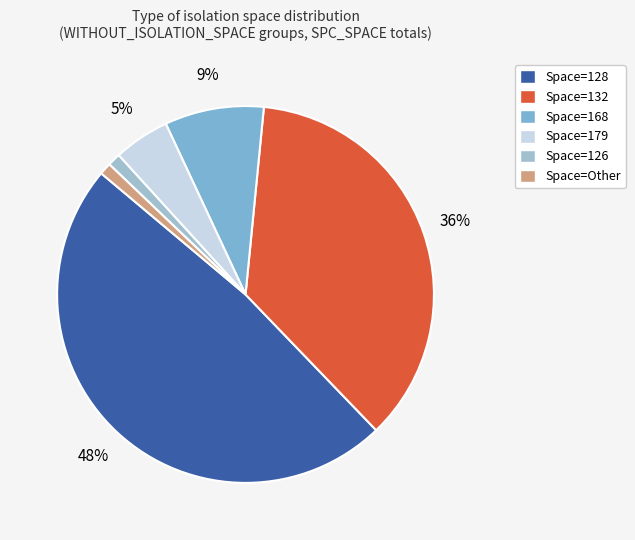

Is there any slice that represents more than half of the pie?

No